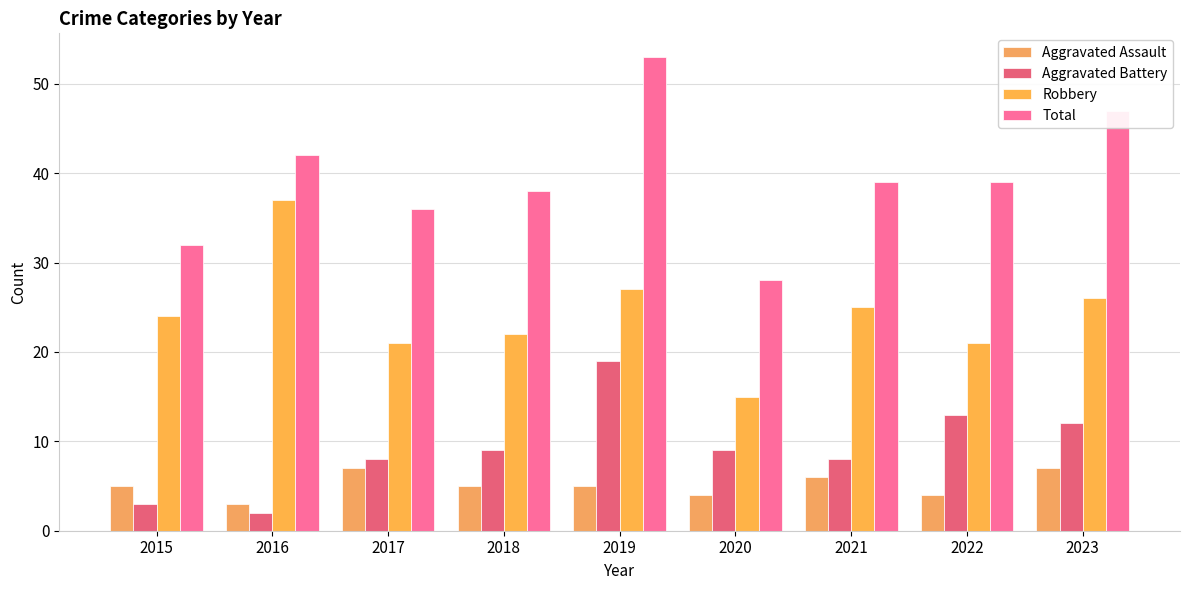

How many bars are there in total?

36